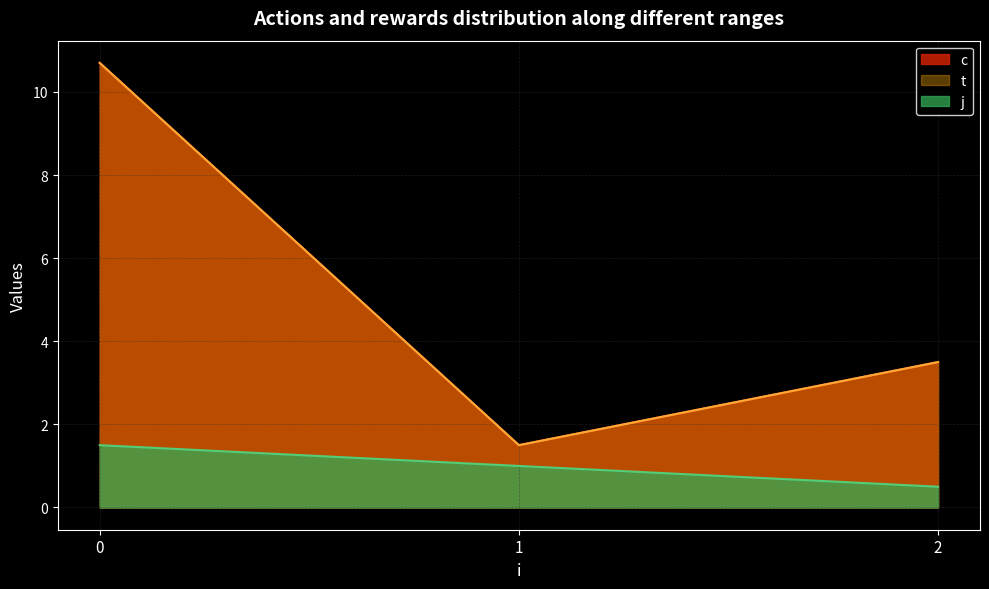

Is it true that c equals 3.0 at 2?

True